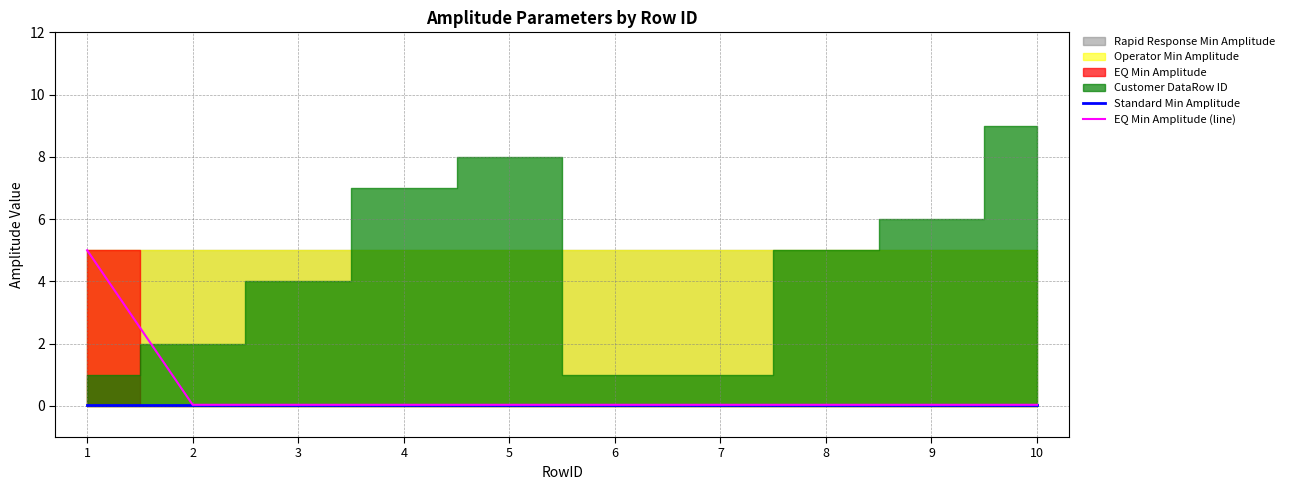

Is it true that EQ Min Amplitude (line) equals 0.0 at 8?

True